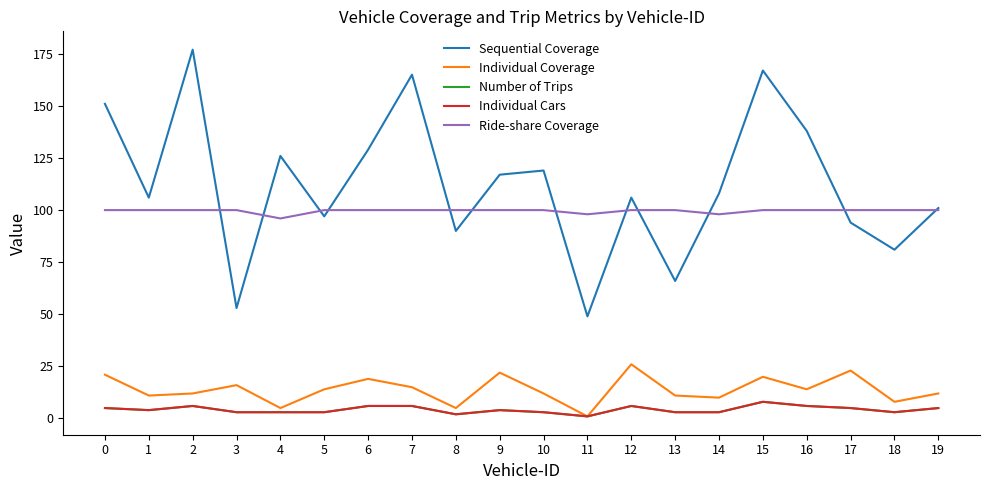

Does the chart have visible grid lines?

No